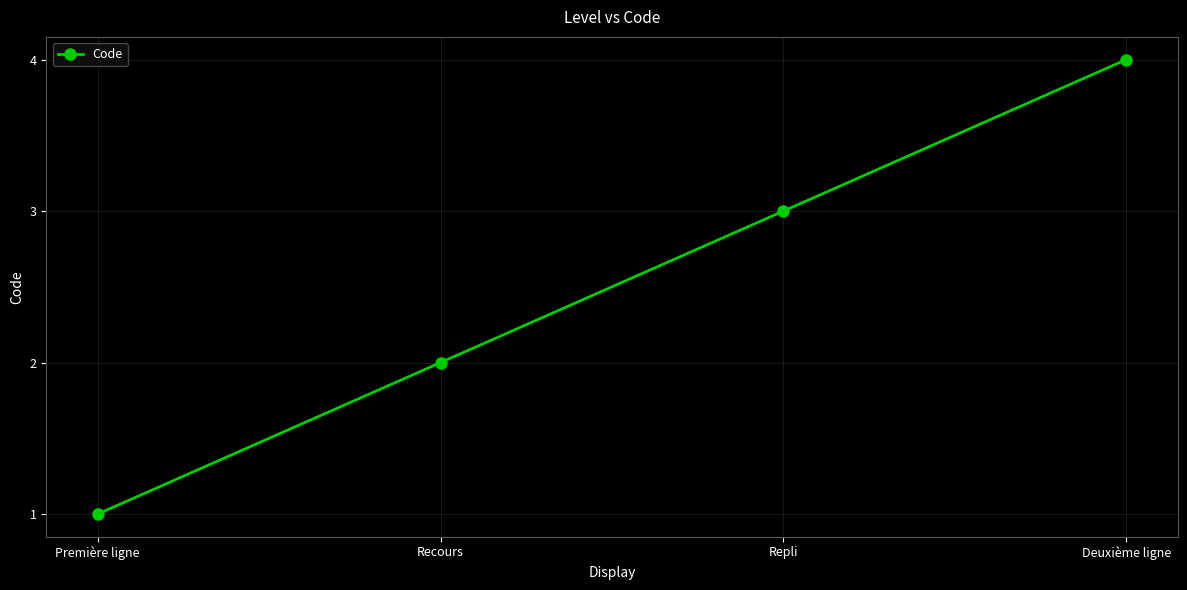

Does the chart display data point markers on the line(s)?

Yes